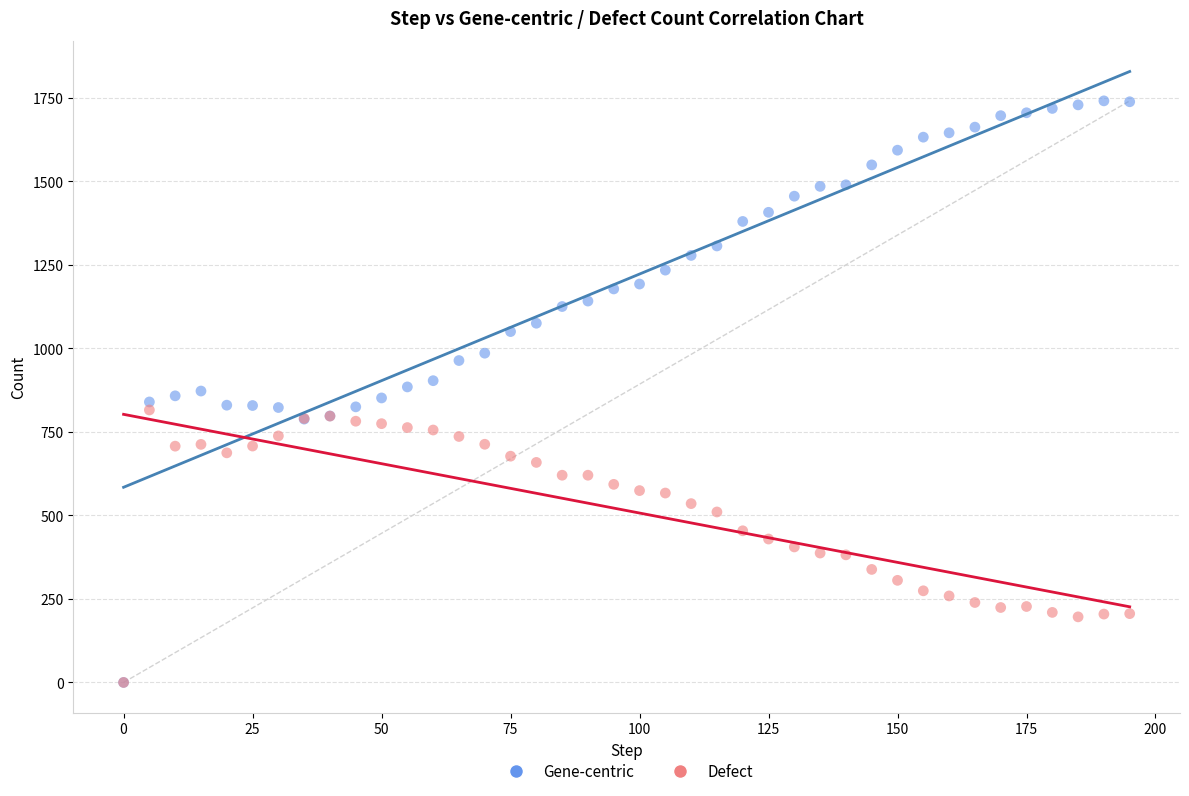

Which series reaches the maximum Y coordinate?

Gene-centric